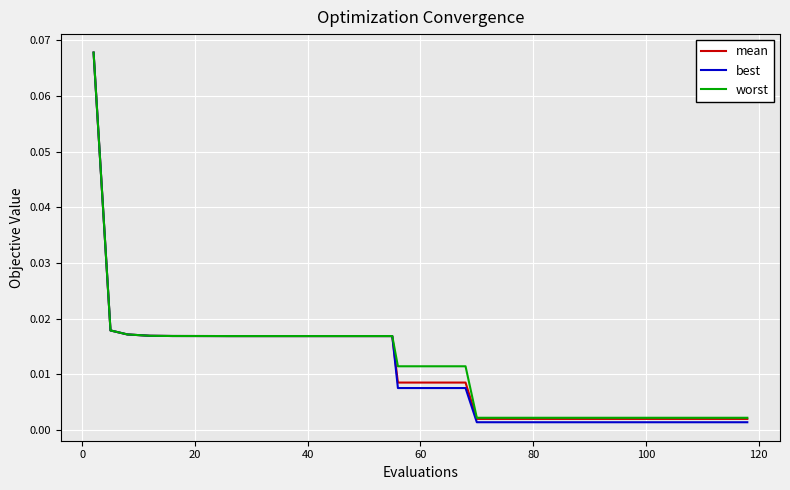

Which series has the widest spread of values?

best